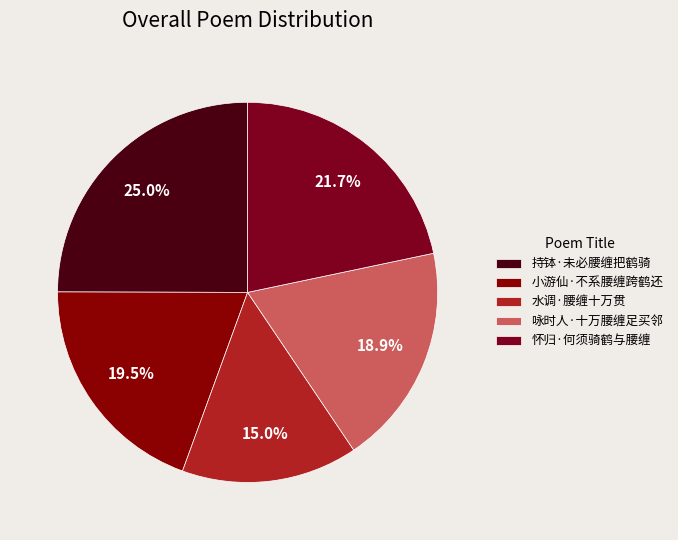

Which slice is the largest?

持钵·未必腰缠把鹤骑